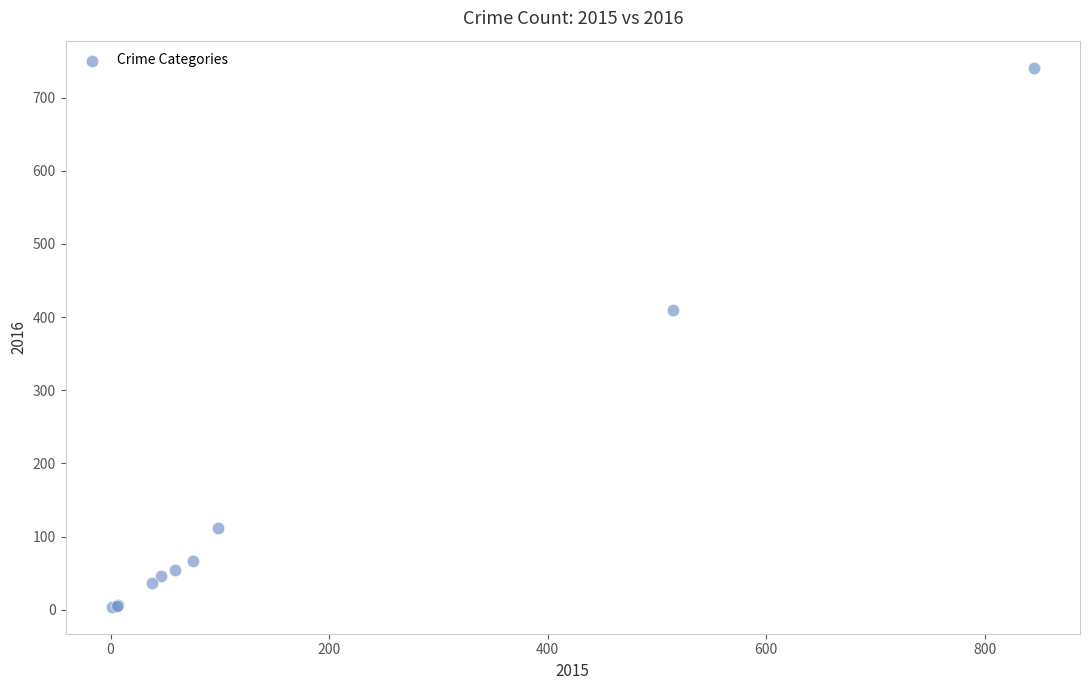

What Y value in the scatter plot is closest to 372?

409